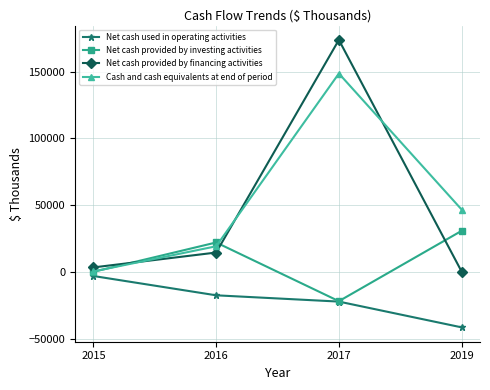

Is the value of Net cash provided by financing activities at 2015 greater than the value of Net cash used in operating activities at 2019?

Yes